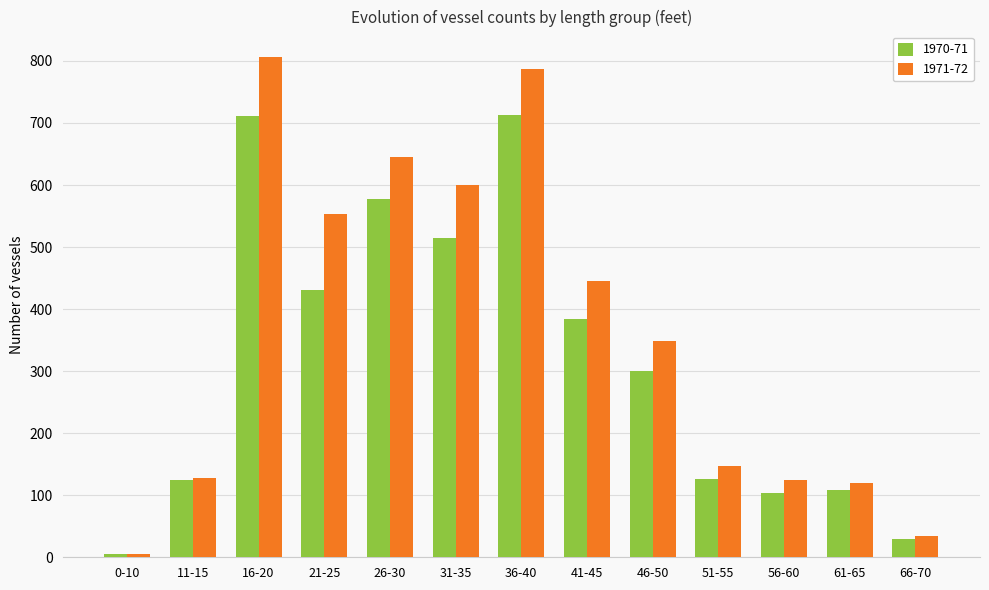

What is the maximum value for 1971-72?

807